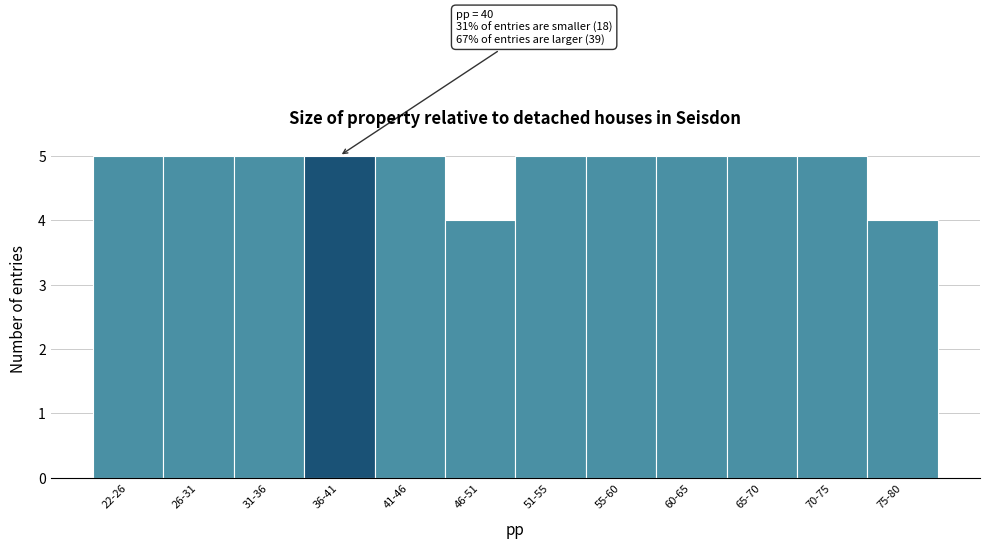

Reading right to left, transcribe all the data shown in this chart.

4	5	5	5	5	5	4	5	5	5	5	5